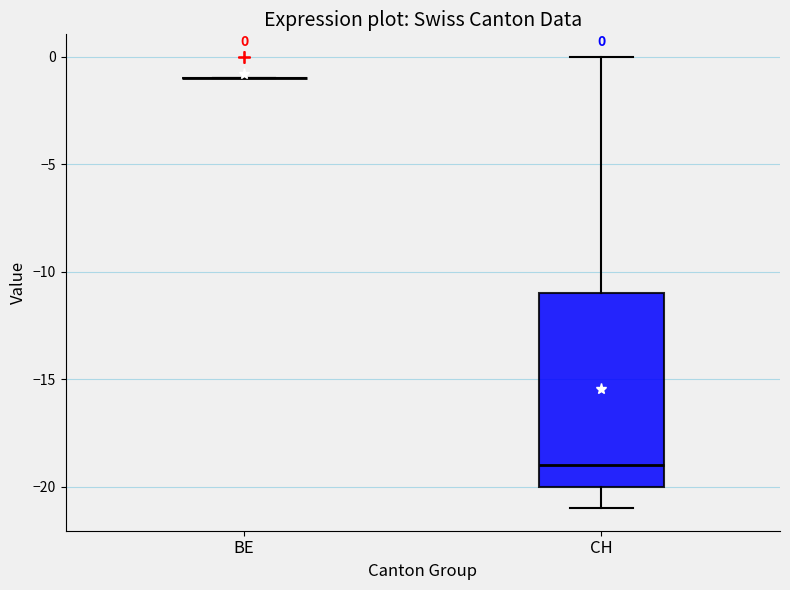

Which box is the tallest, from its lower edge to its upper edge?

CH